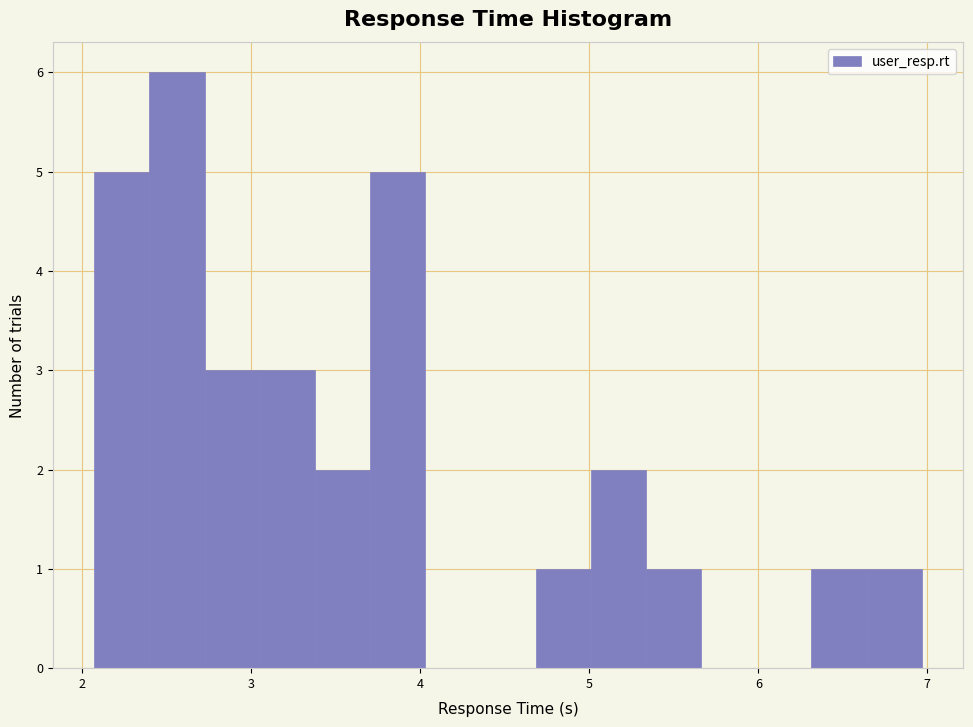

Around what value on the x-axis is the tallest bar? Give the approximate position of its centre, as read against the axis.

2.6